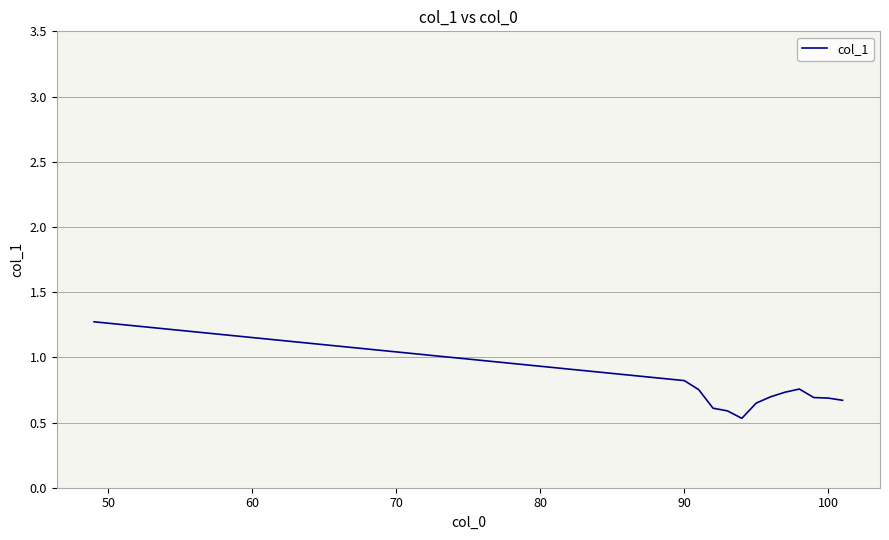

What is the greatest value displayed?

1.3